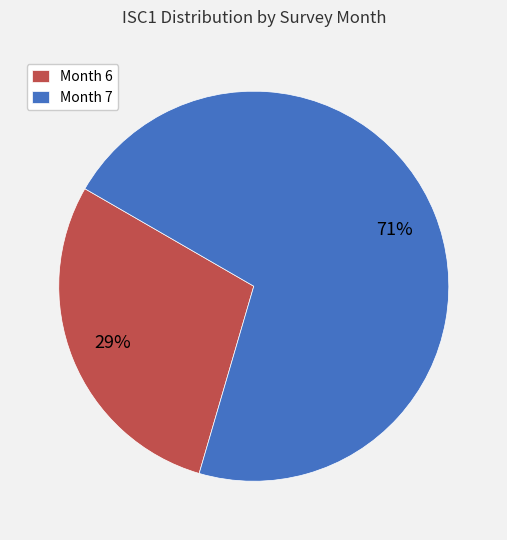

Rank the categories by value from lowest to highest.

Month 6, Month 7